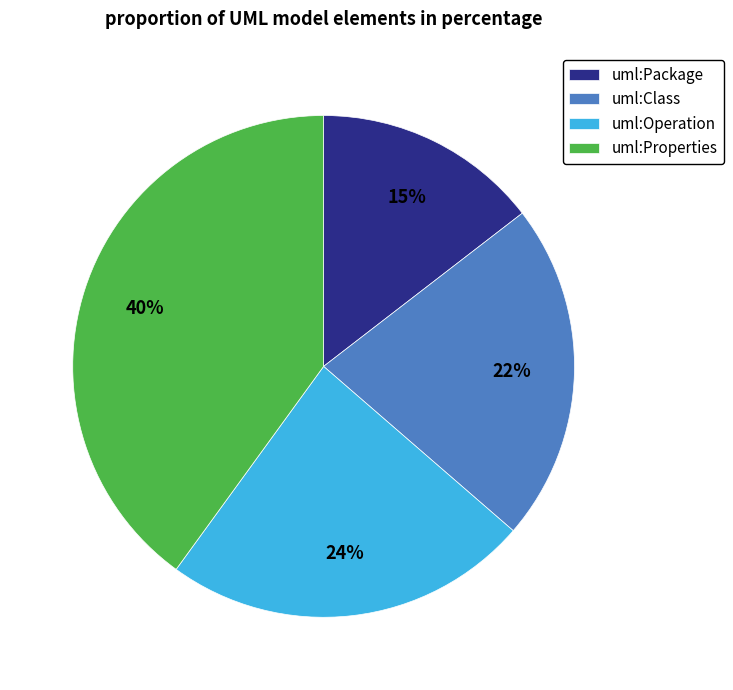

Count the number of slices in the pie.

4